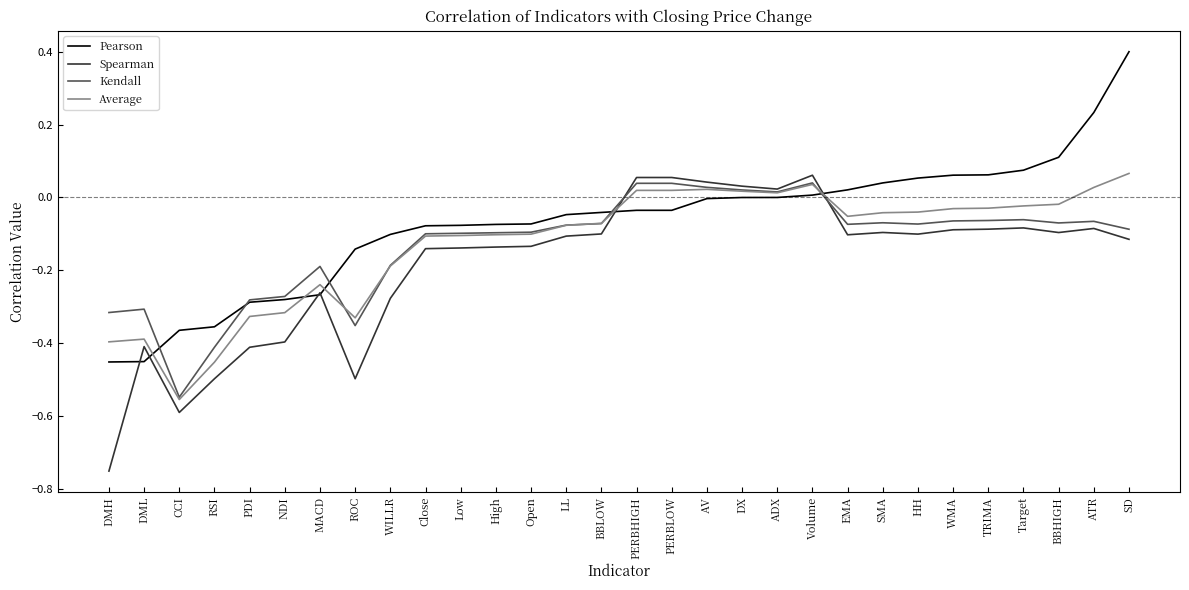

Rank the series at ROC from highest to lowest value.

Pearson, Average, Kendall, Spearman